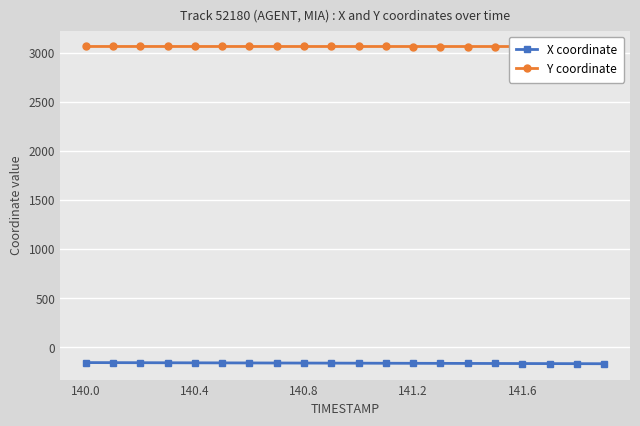

How many values in the X coordinate series are below -163?

12